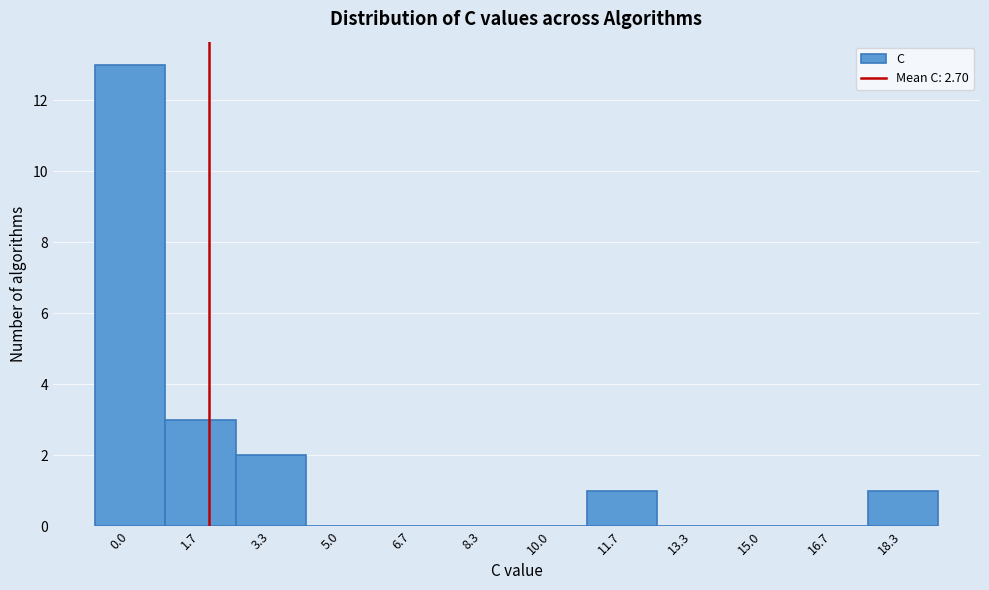

What is the change in value from 0.0 to 18.3?

-12